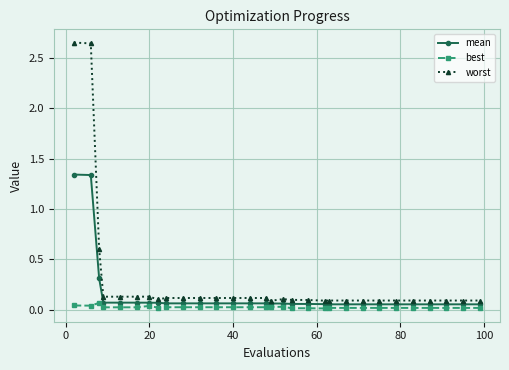

Rank the series by their average value, from highest to lowest.

worst, mean, best